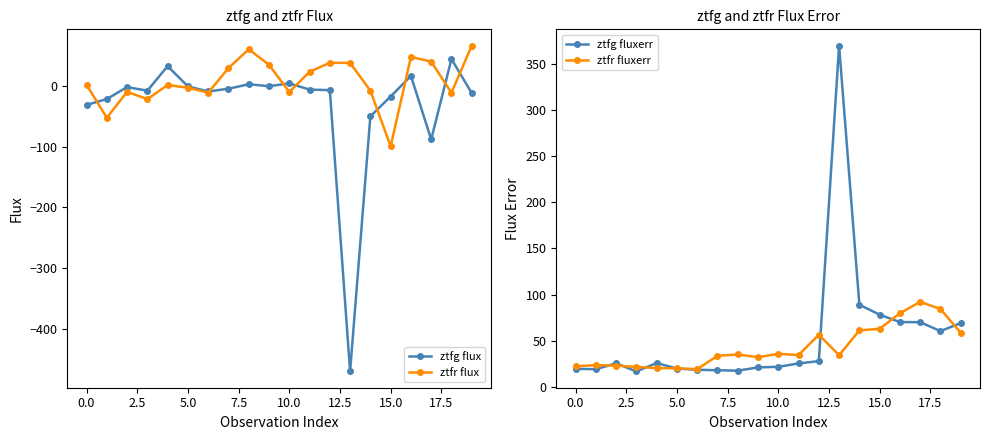

What is the smallest value displayed?

-470.3